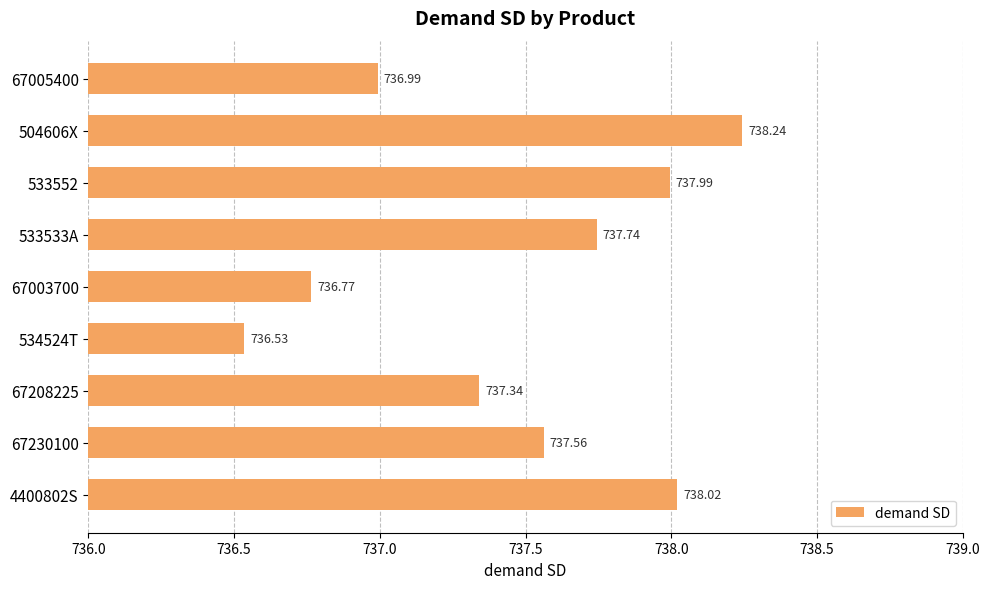

List the labels in order of value, smallest first.

534524T, 67003700, 67005400, 67208225, 67230100, 533533A, 533552, 4400802S, 504606X